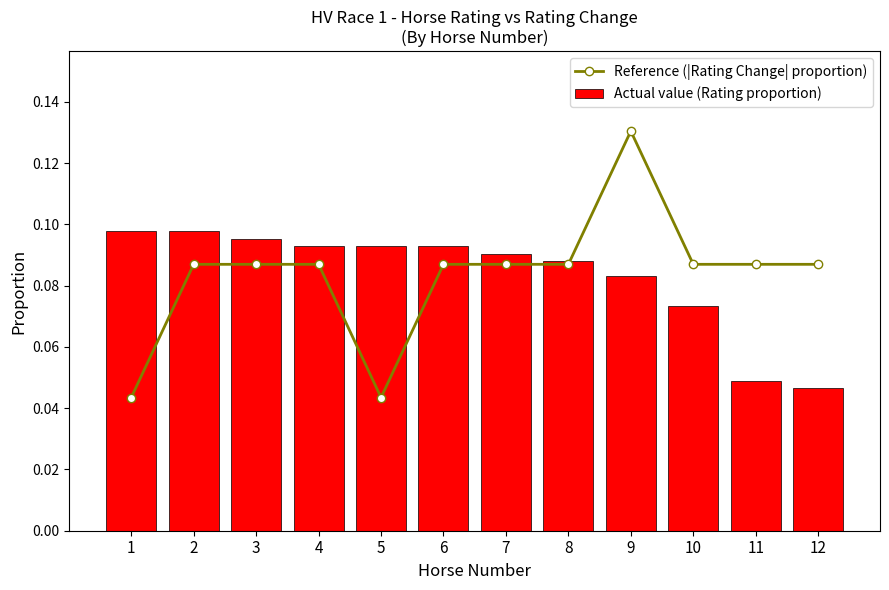

Reading right to left, extract all data points from this chart.

Reference (|Rating Change| proportion): 0.1	0.1	0.1	0.1	0.1	0.1	0.1	0.0	0.1	0.1	0.1	0.0
Actual value (Rating proportion): 0.0	0.0	0.1	0.1	0.1	0.1	0.1	0.1	0.1	0.1	0.1	0.1